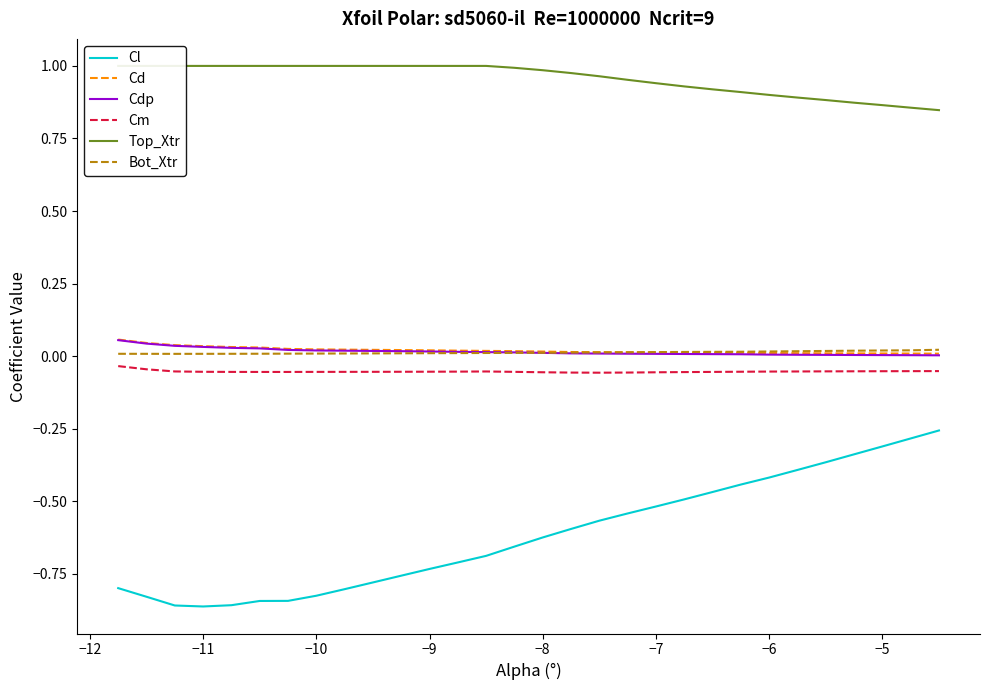

True or false: Cdp and Cl cross at least once.

False